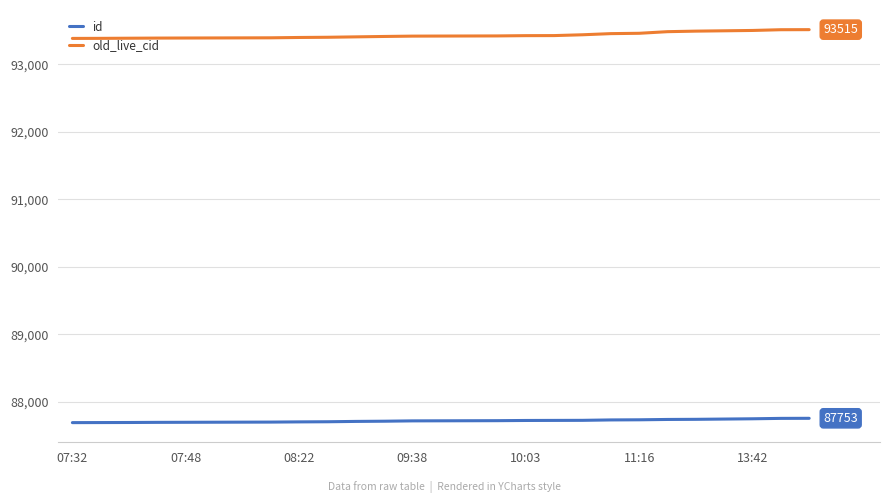

True or false: id and old_live_cid intersect in this chart.

False